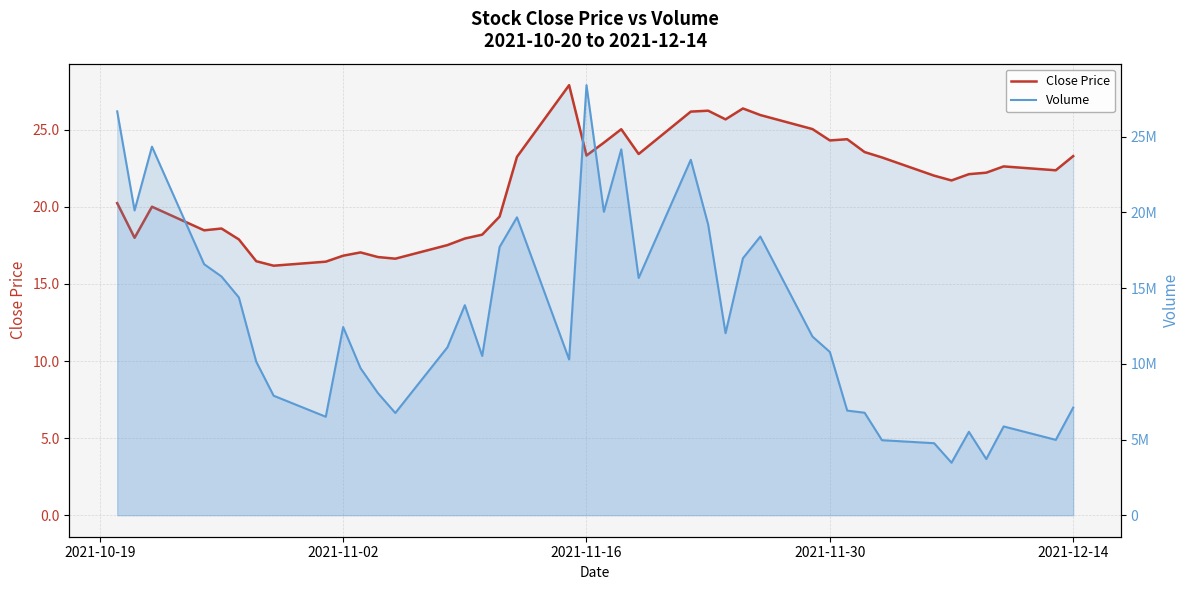

What is the value of the Close Price point at the 35th from the left?

21.7